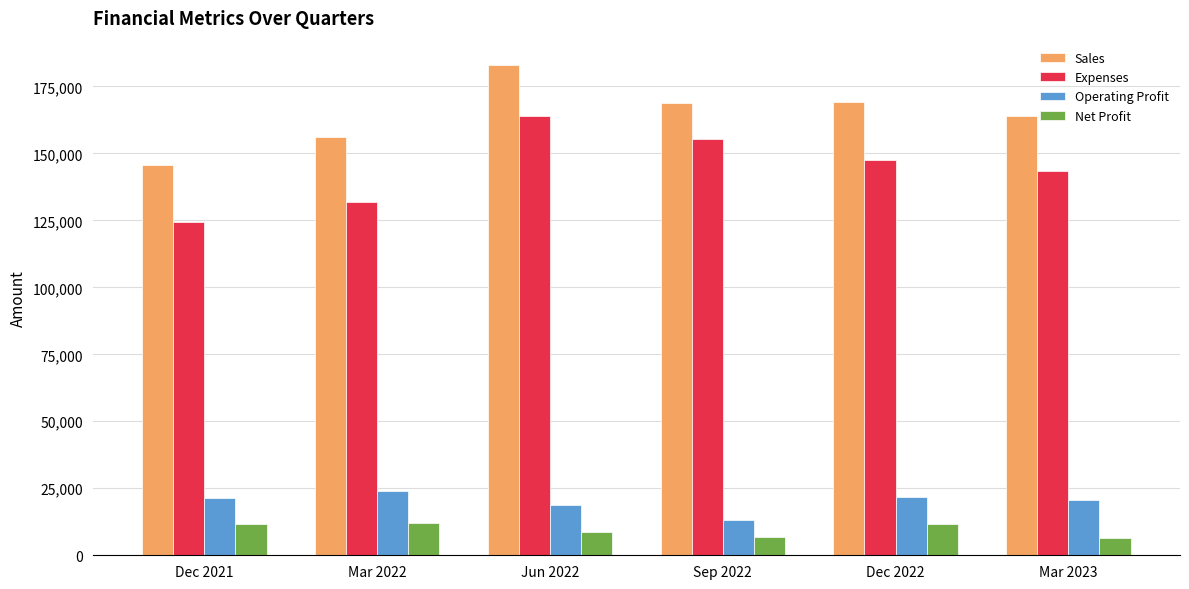

At which category is the sum across all series the highest?

Jun 2022